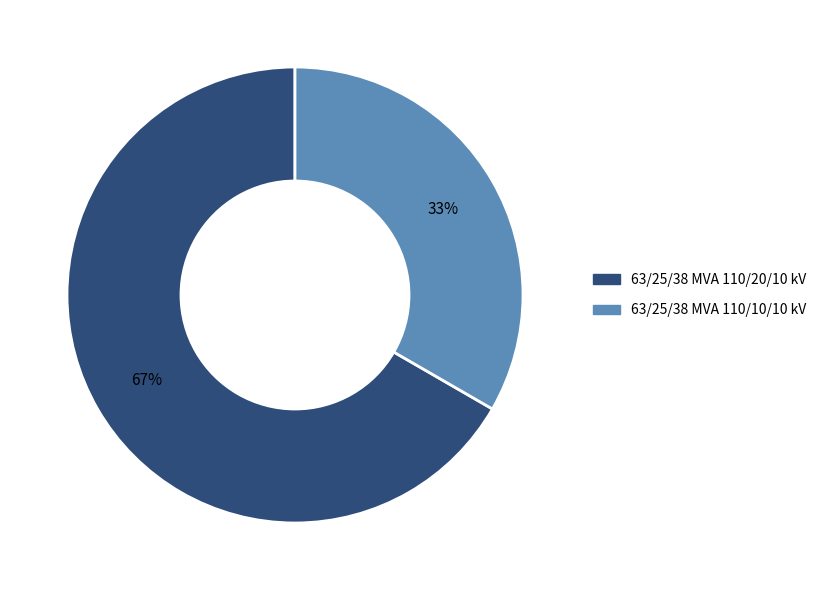

What percentage is the 63/25/38 MVA 110/20/10 kV slice, to the nearest percent?

67%